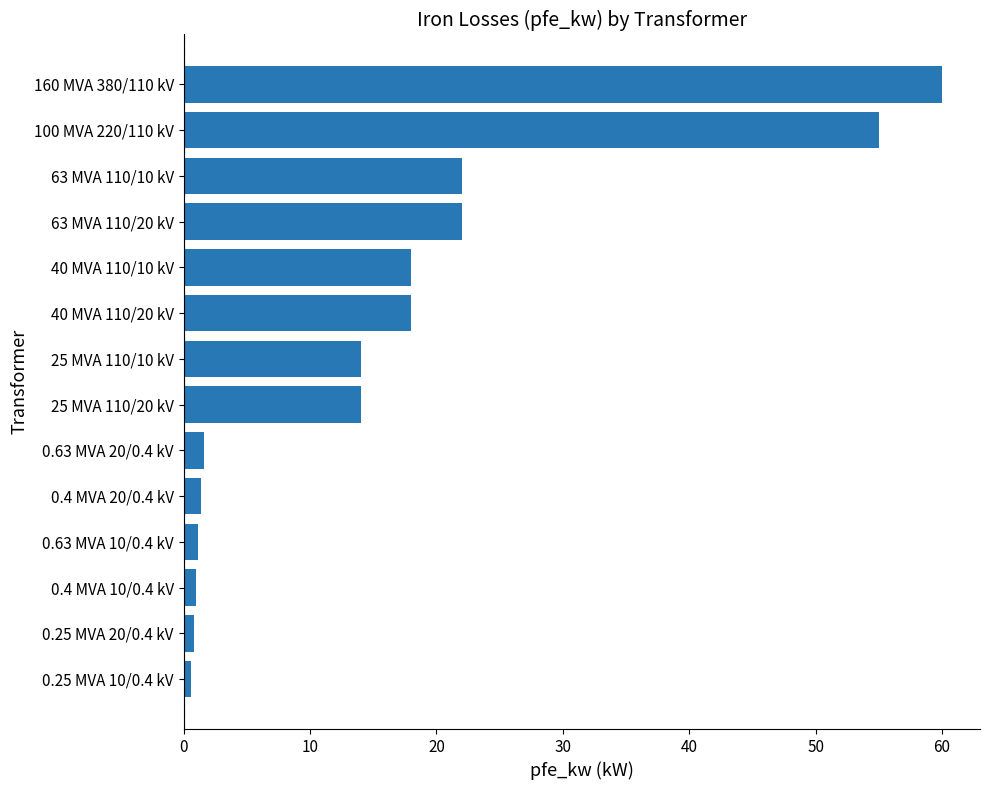

The value at 40 MVA 110/20 kV is 18.0. True or false?

True